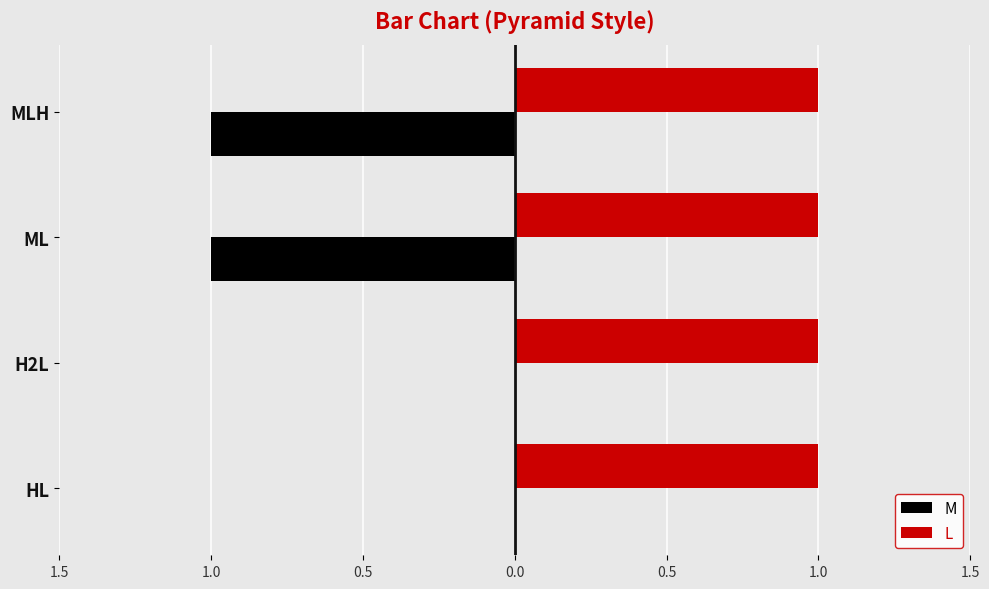

What are all the series names shown in the legend?

M, L